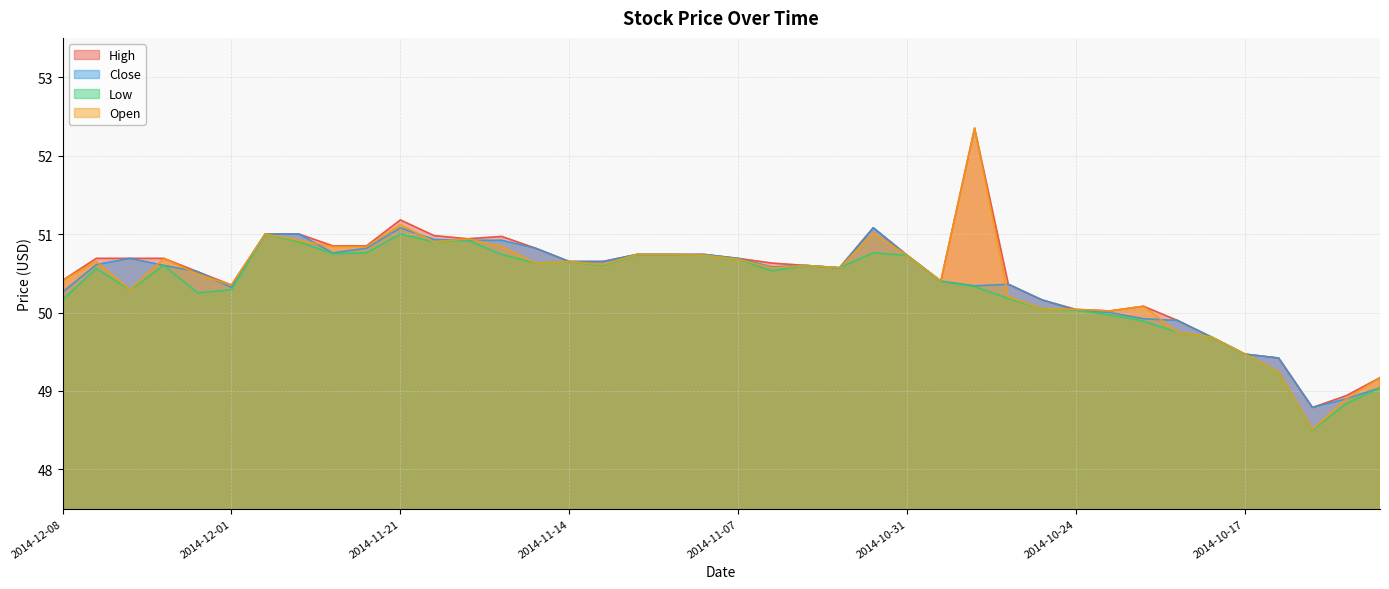

Which series has the widest spread of values?

Open